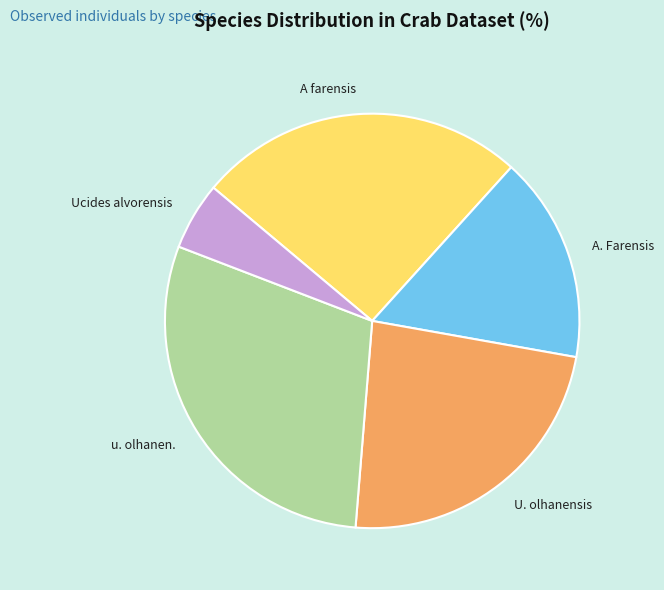

Does A. Farensis account for over 50% of the chart?

No